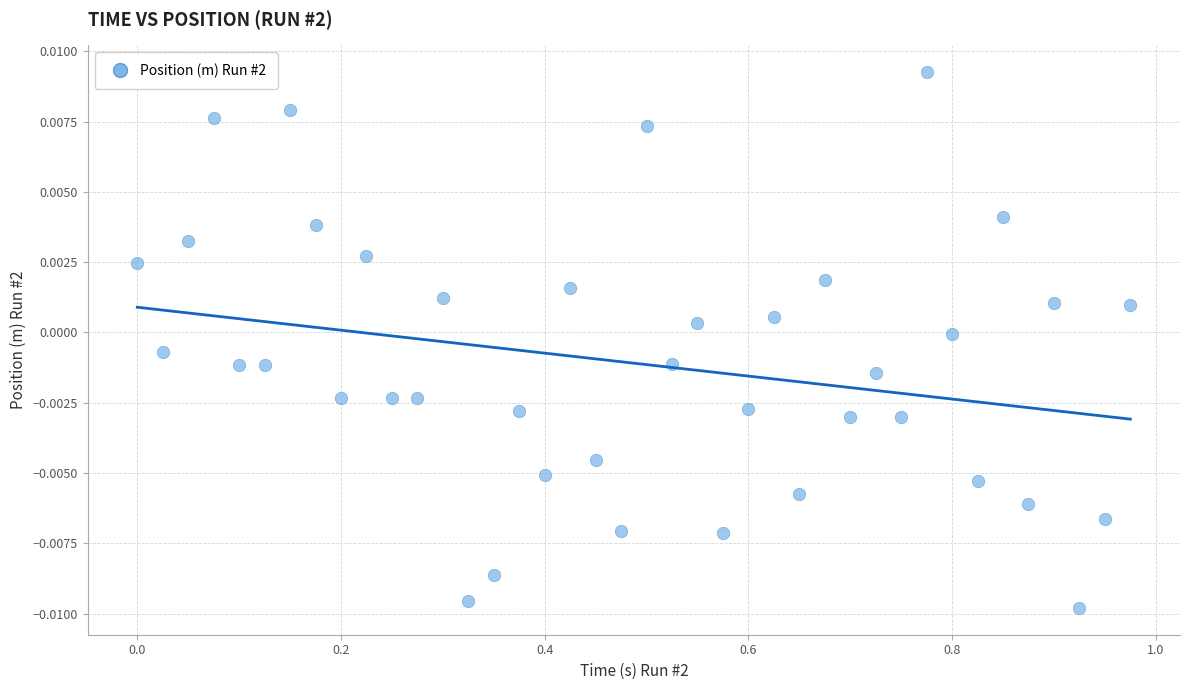

What is the range of X values (max minus min)?

1.0